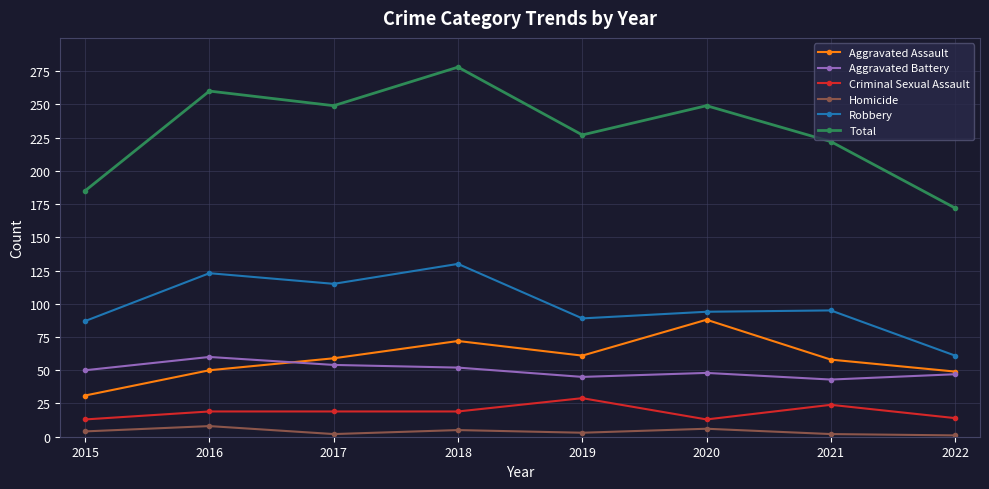

What is the spread (max minus min) of values at 2018?

273